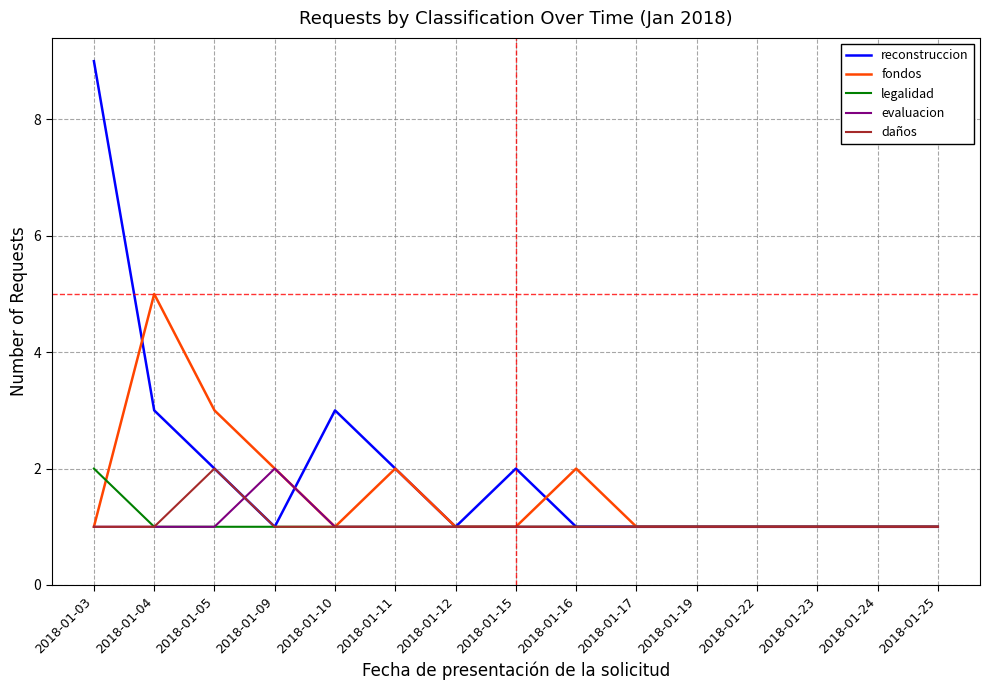

Is this an area chart (filled region under the line)?

No